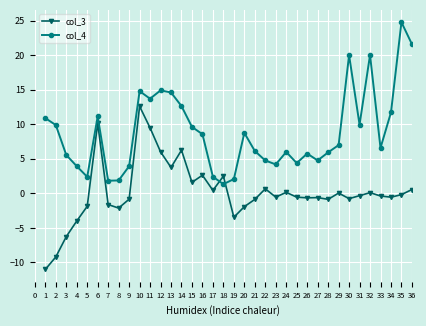

True or false: col_3 has more than 1 interior local peaks.

True